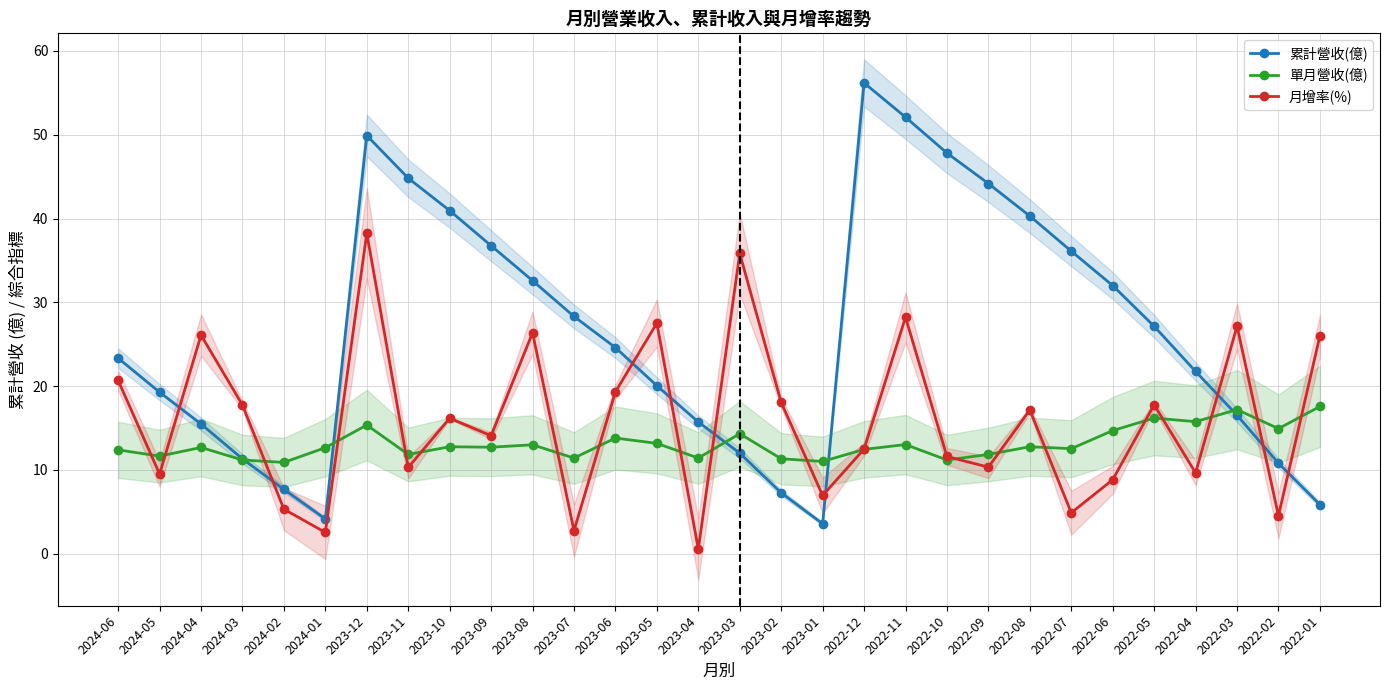

What is the label of the 29th point from the left?

2022-02